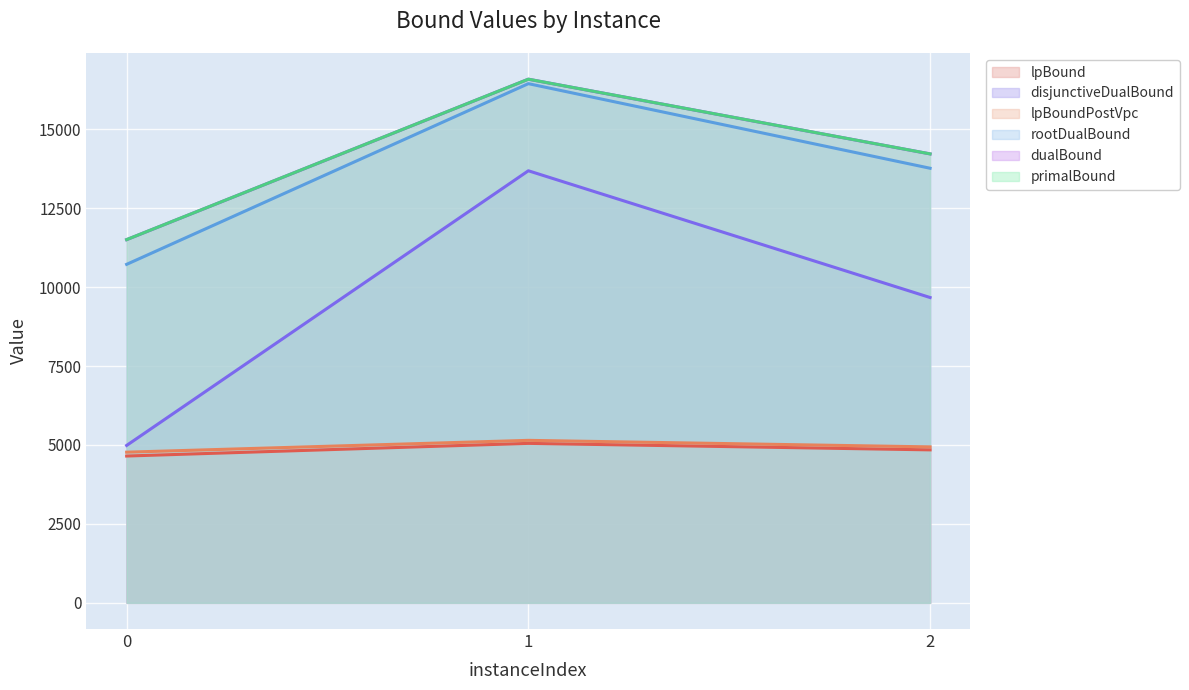

The value of dualBound at 0 is 17870.8. True or false?

False